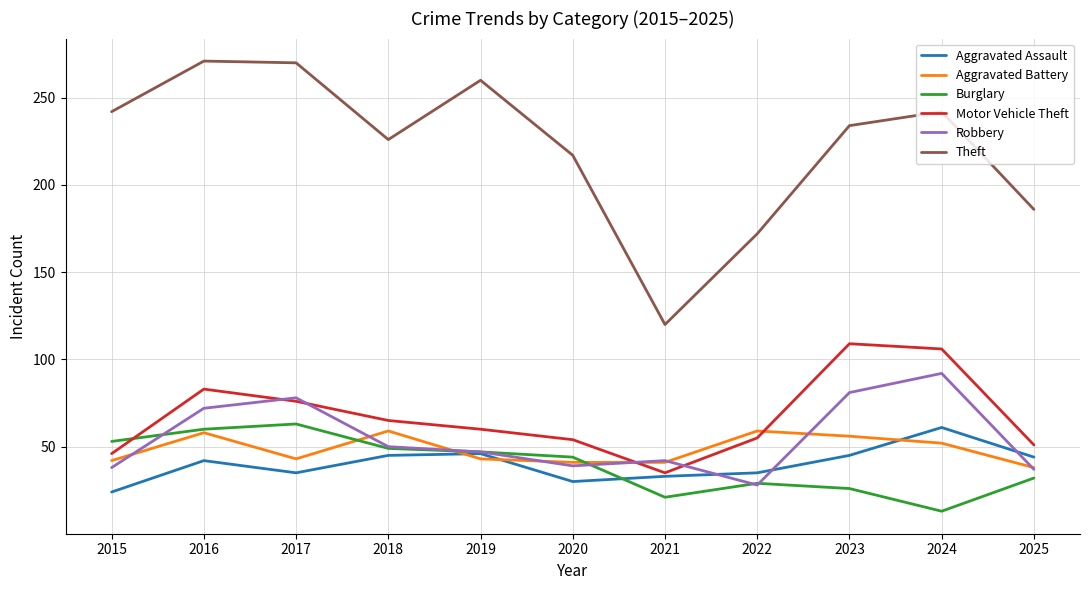

What are all the series names shown in the legend?

Aggravated Assault, Aggravated Battery, Burglary, Motor Vehicle Theft, Robbery, Theft